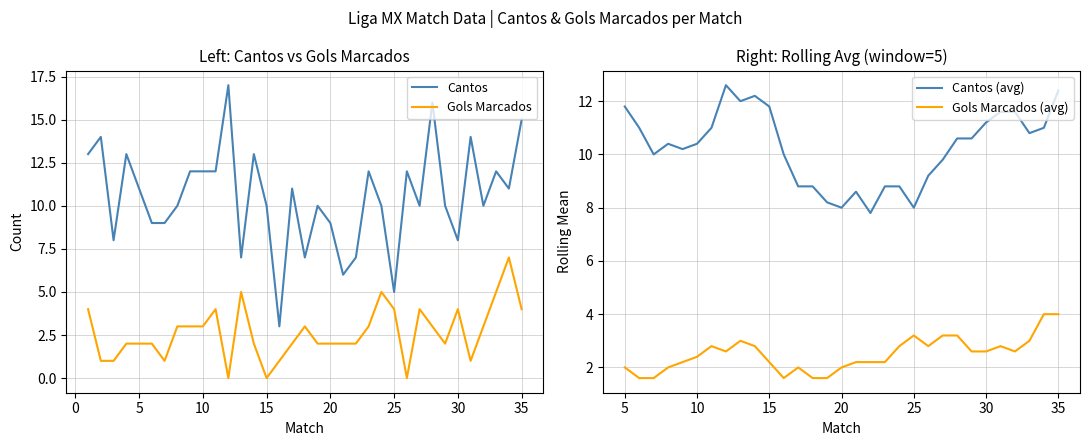

True or false: Gols Marcados has more than 0 interior local peaks.

True